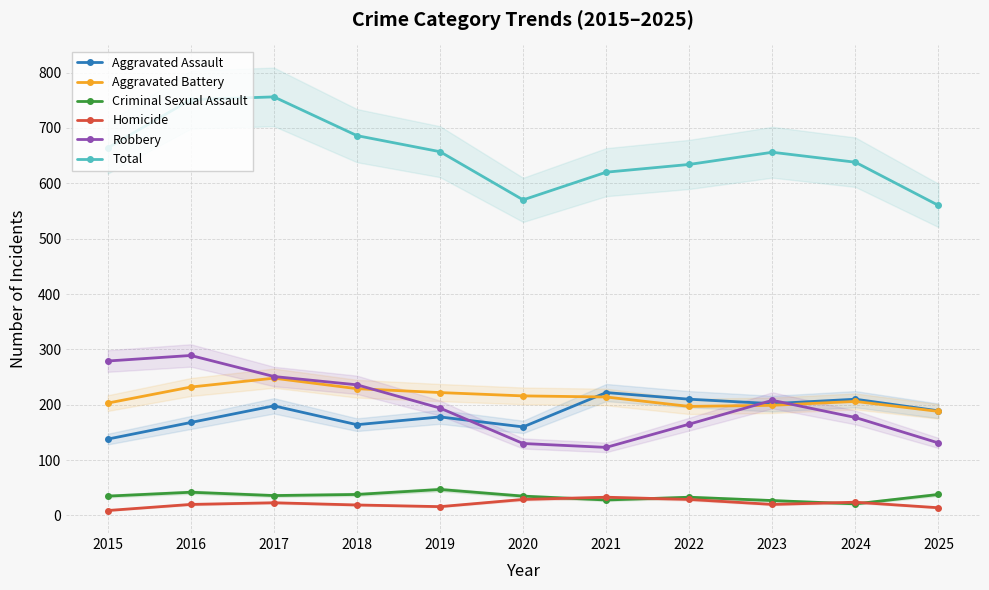

What is the maximum value for Total?

756